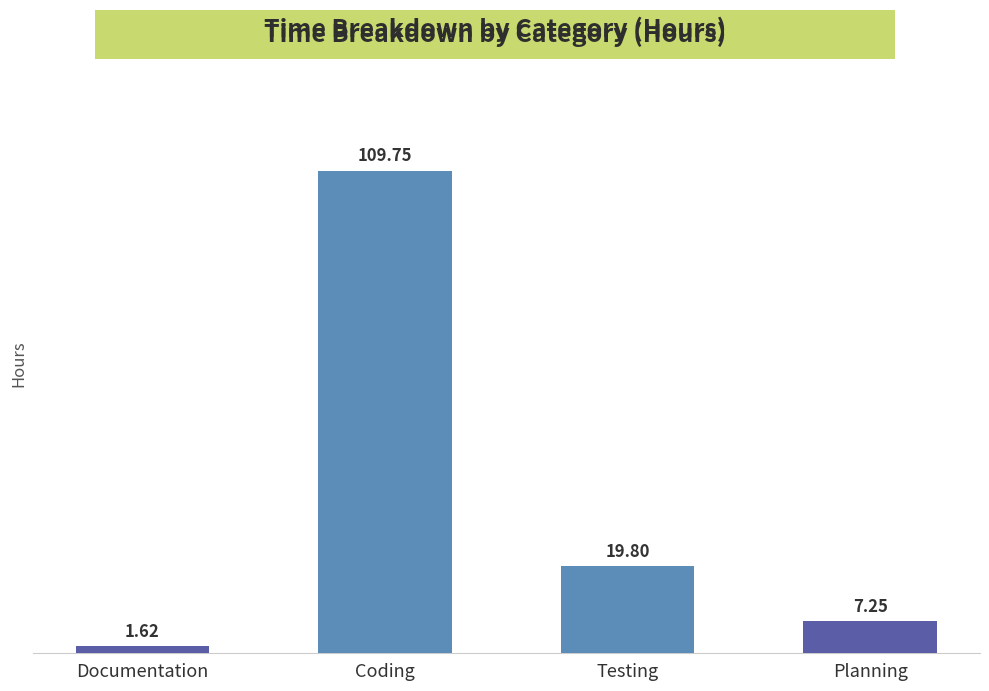

Approximately how many times larger is the value at Testing compared to Planning?

2.7